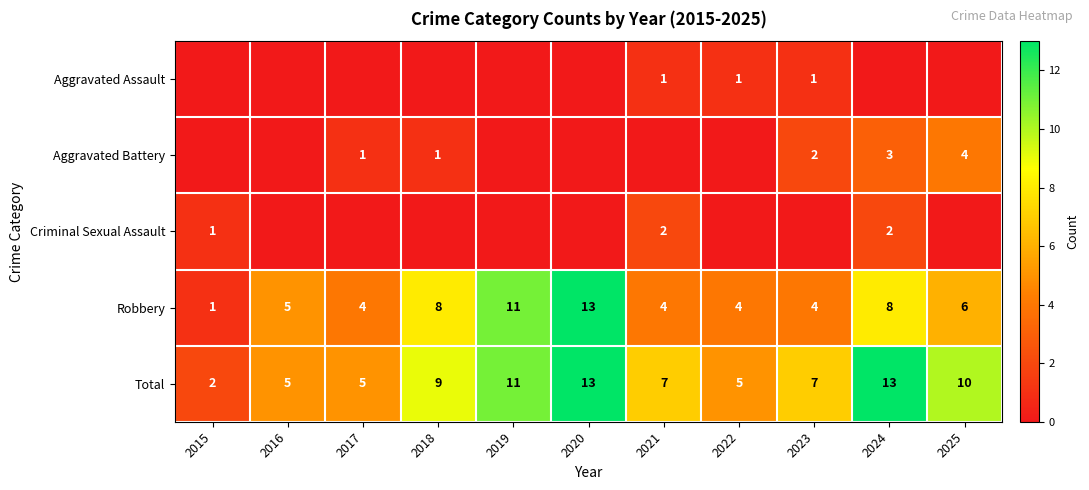

Is the value of Total at 2021 greater than the value of Criminal Sexual Assault at 2015?

Yes